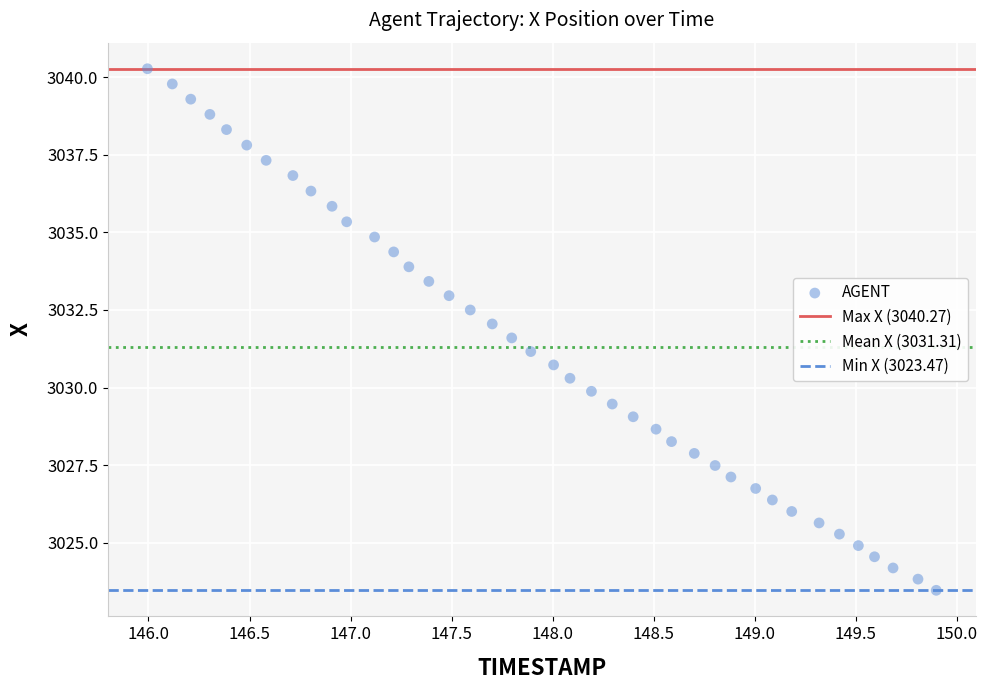

Count the number of points in this scatter plot.

40